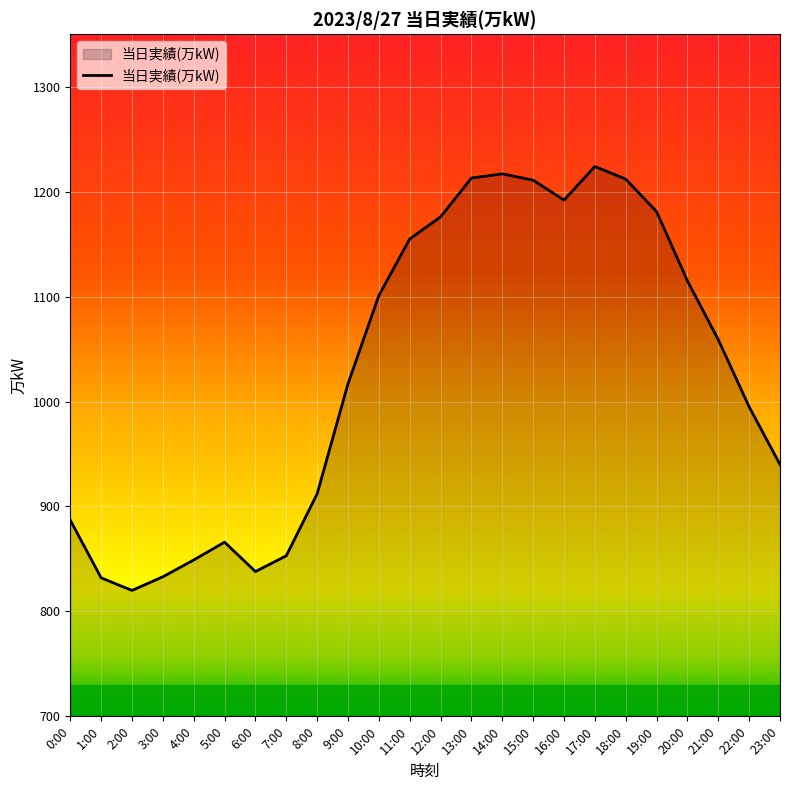

What is the difference between the values at 14:00 and 9:00?

200